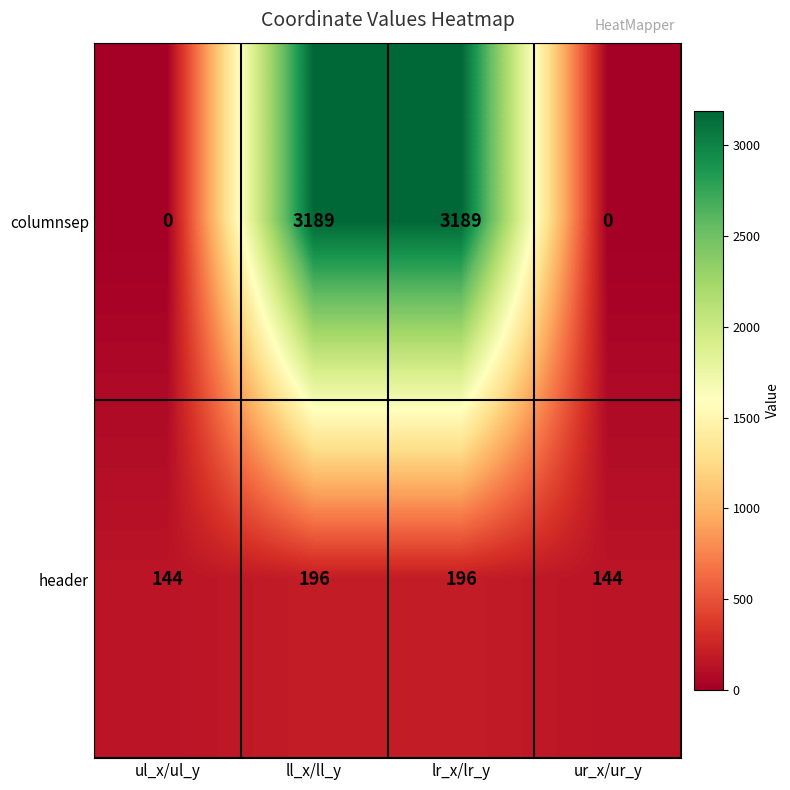

What is the difference between the highest and lowest values at lr_x/lr_y?

2993